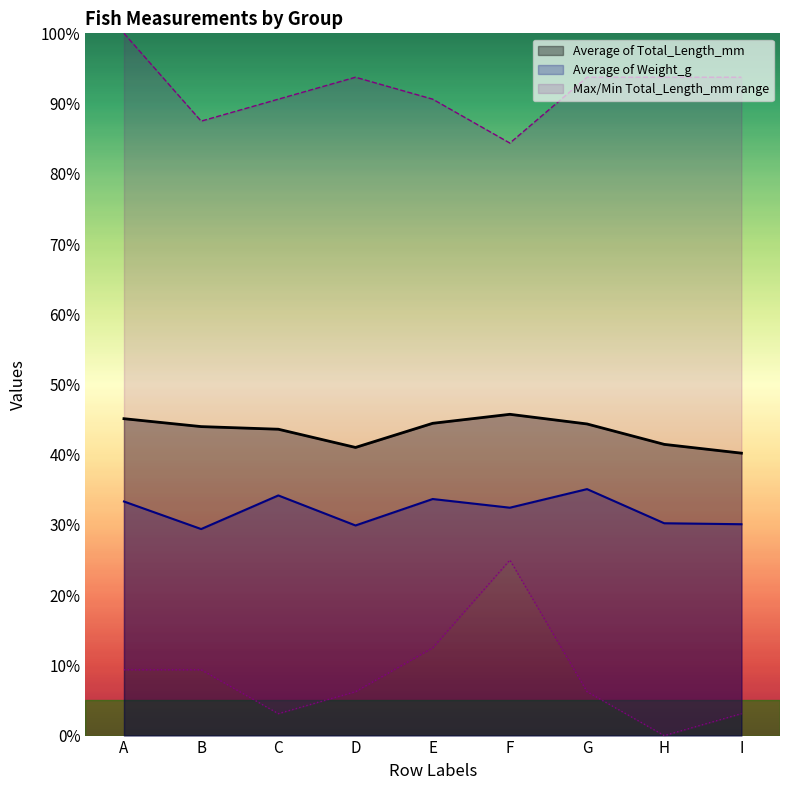

List the labels in order of Average of Weight_g value, smallest first.

B, D, I, H, F, A, E, C, G